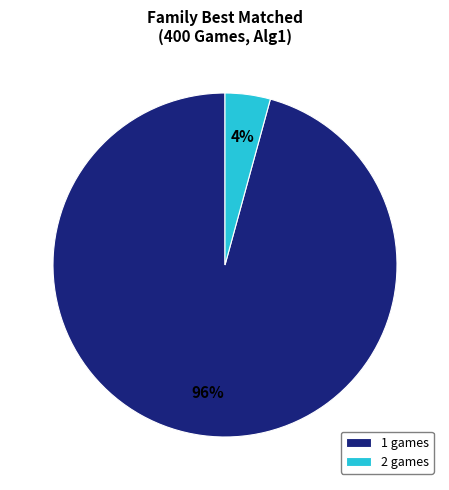

Which category has the smallest portion of the pie?

2 games